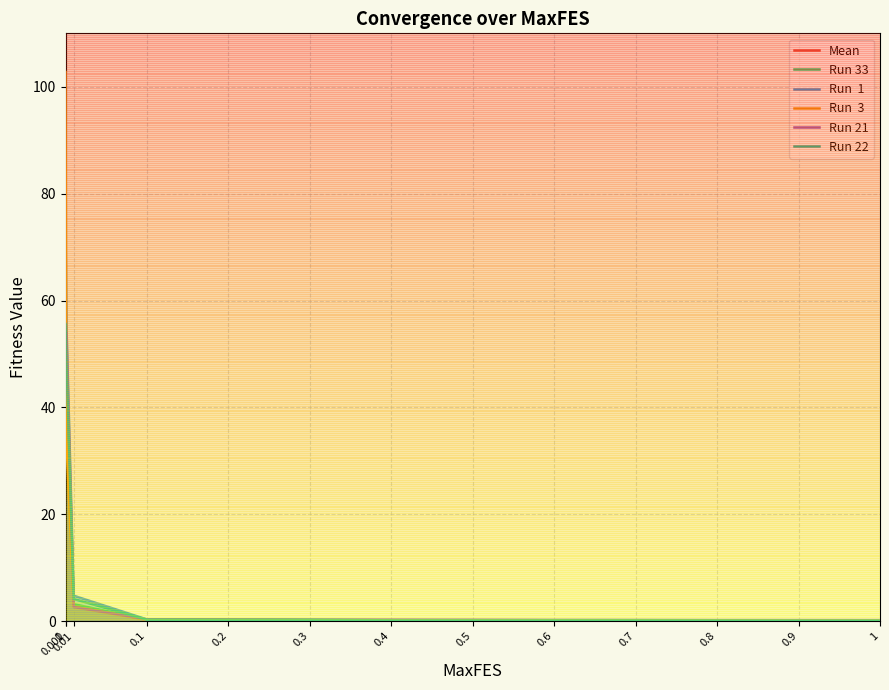

Count the number of categories in the chart.

13